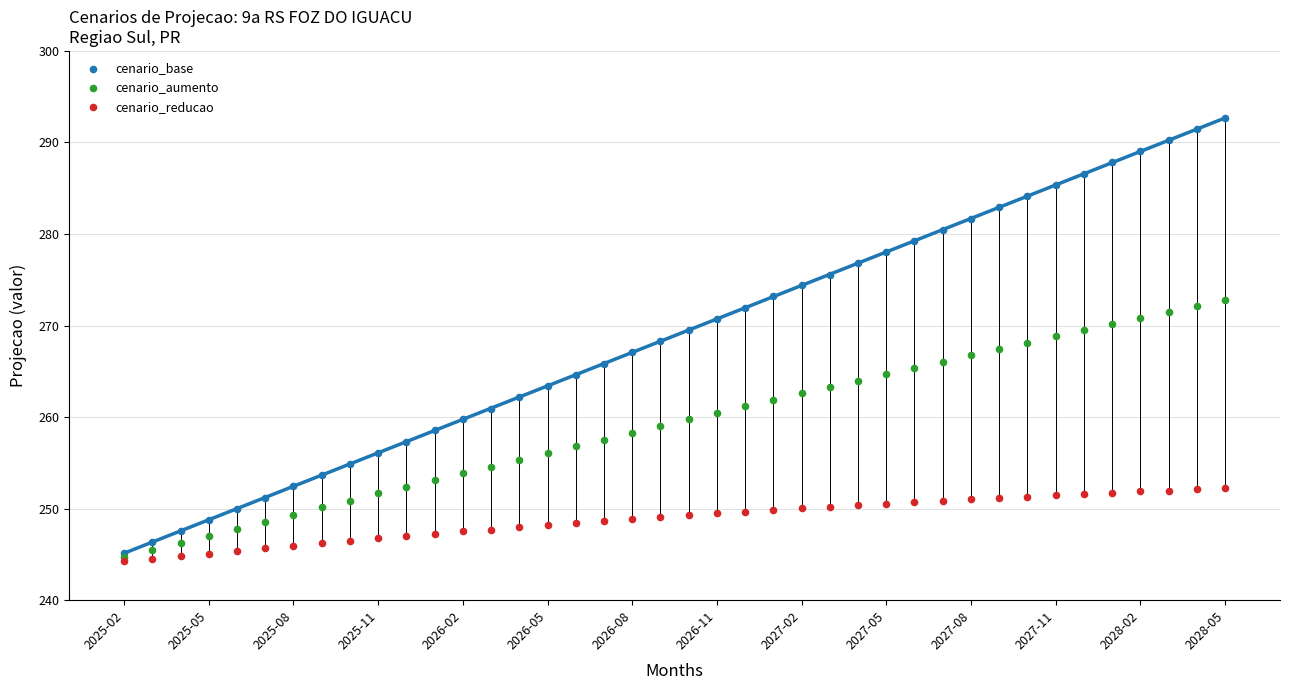

What are all the series names shown in the legend?

cenario_base, cenario_aumento, cenario_reducao